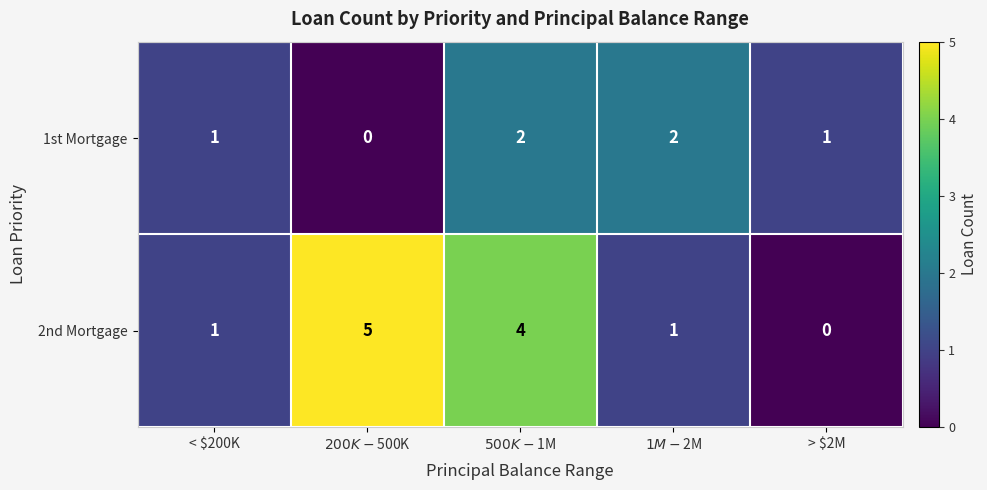

Reading left to right, transcribe all the data shown in this chart.

1st Mortgage: 1	0	2	2	1
2nd Mortgage: 1	5	4	1	0